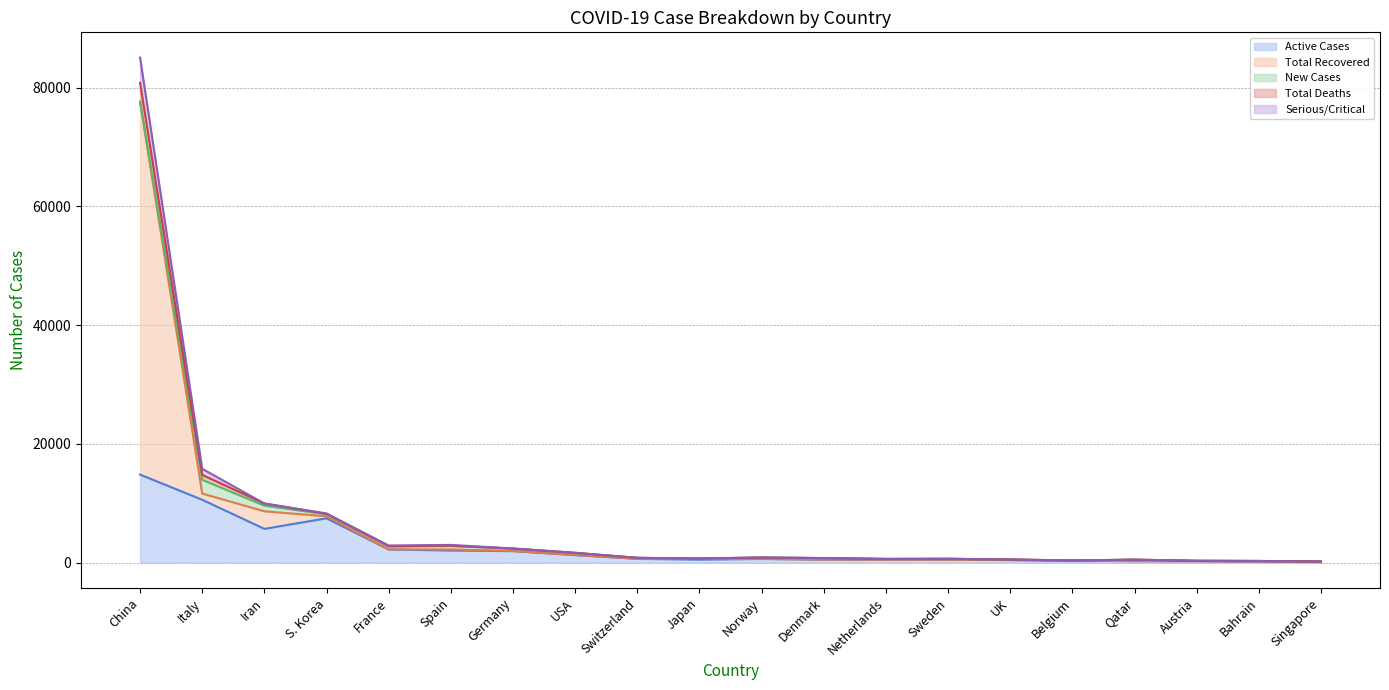

What is the maximum value for Active Cases?

14826